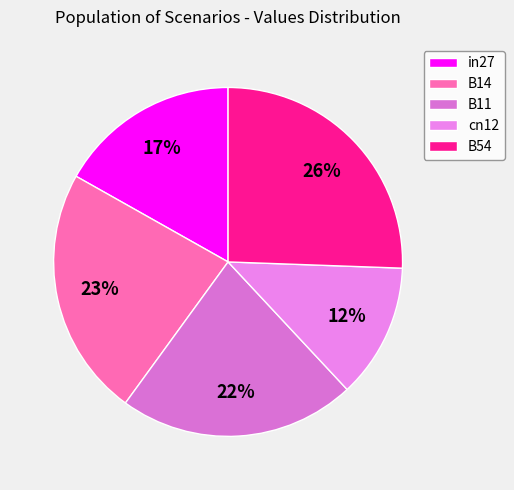

Rank the categories by value from highest to lowest.

B54, B14, B11, in27, cn12